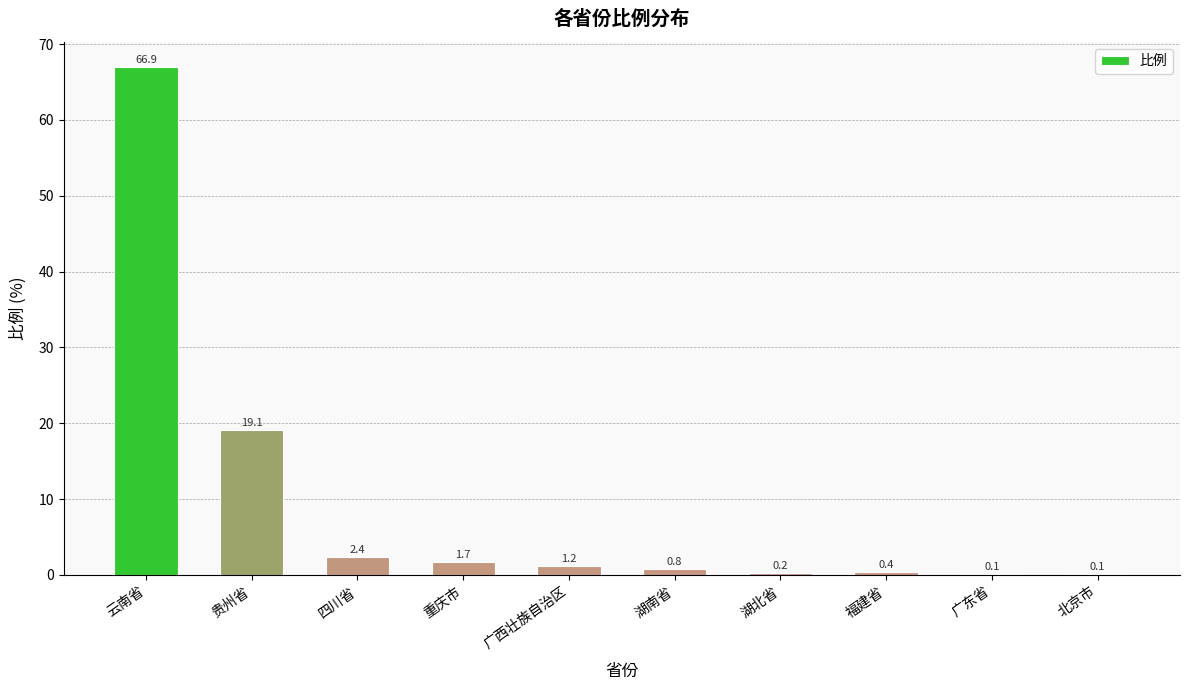

True or false: the data shows 0.4 at 福建省.

True